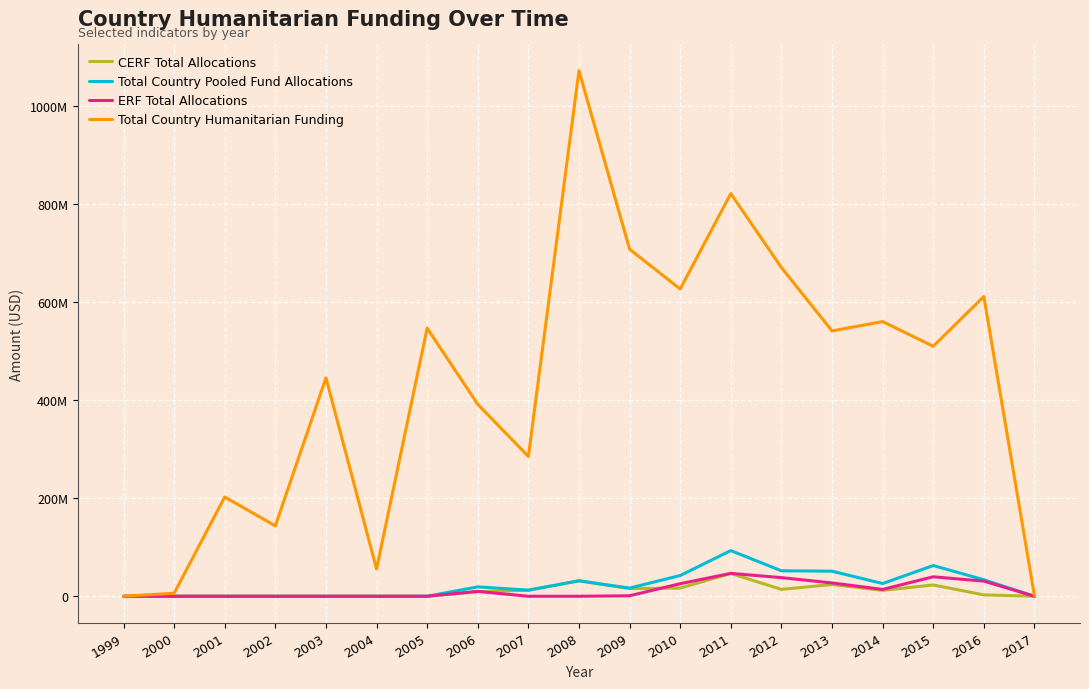

Where is ERF Total Allocations nearest to the value 23317733?

2010